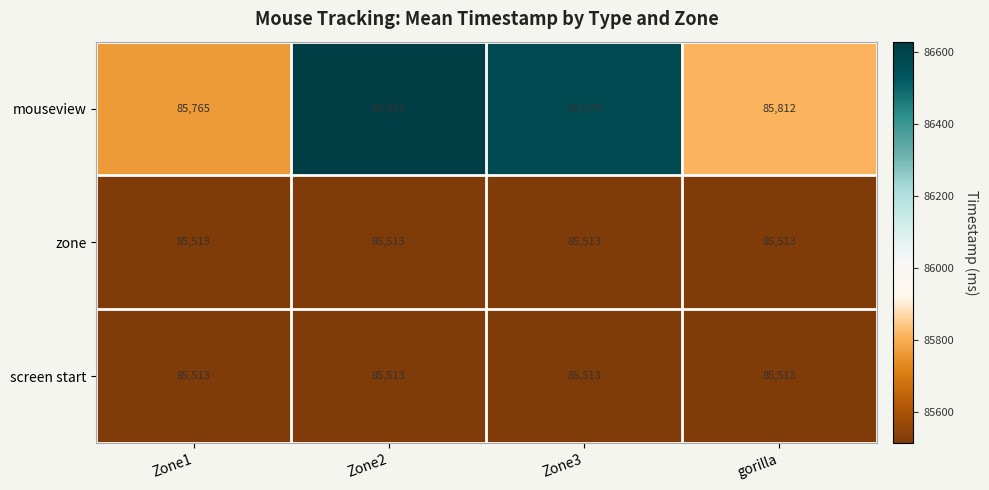

At which category is the sum across all series the highest?

Zone2